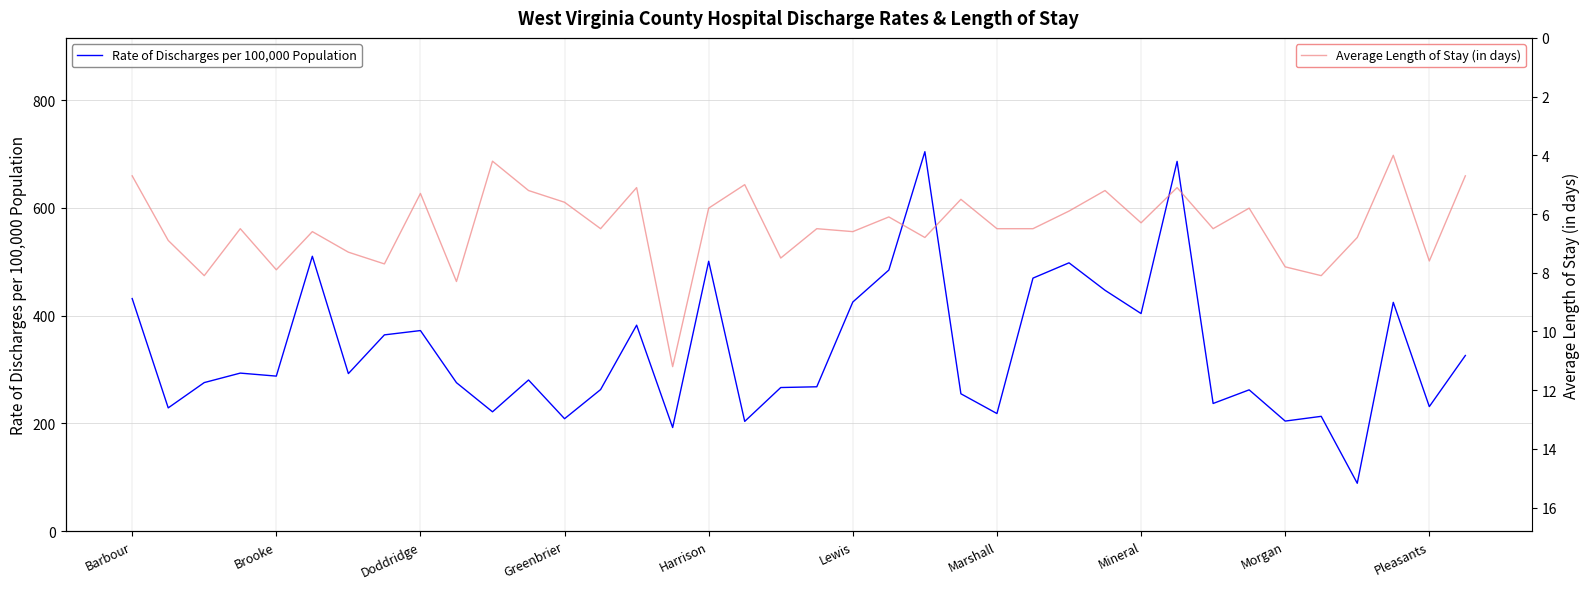

What position from the right is Barbour?

38